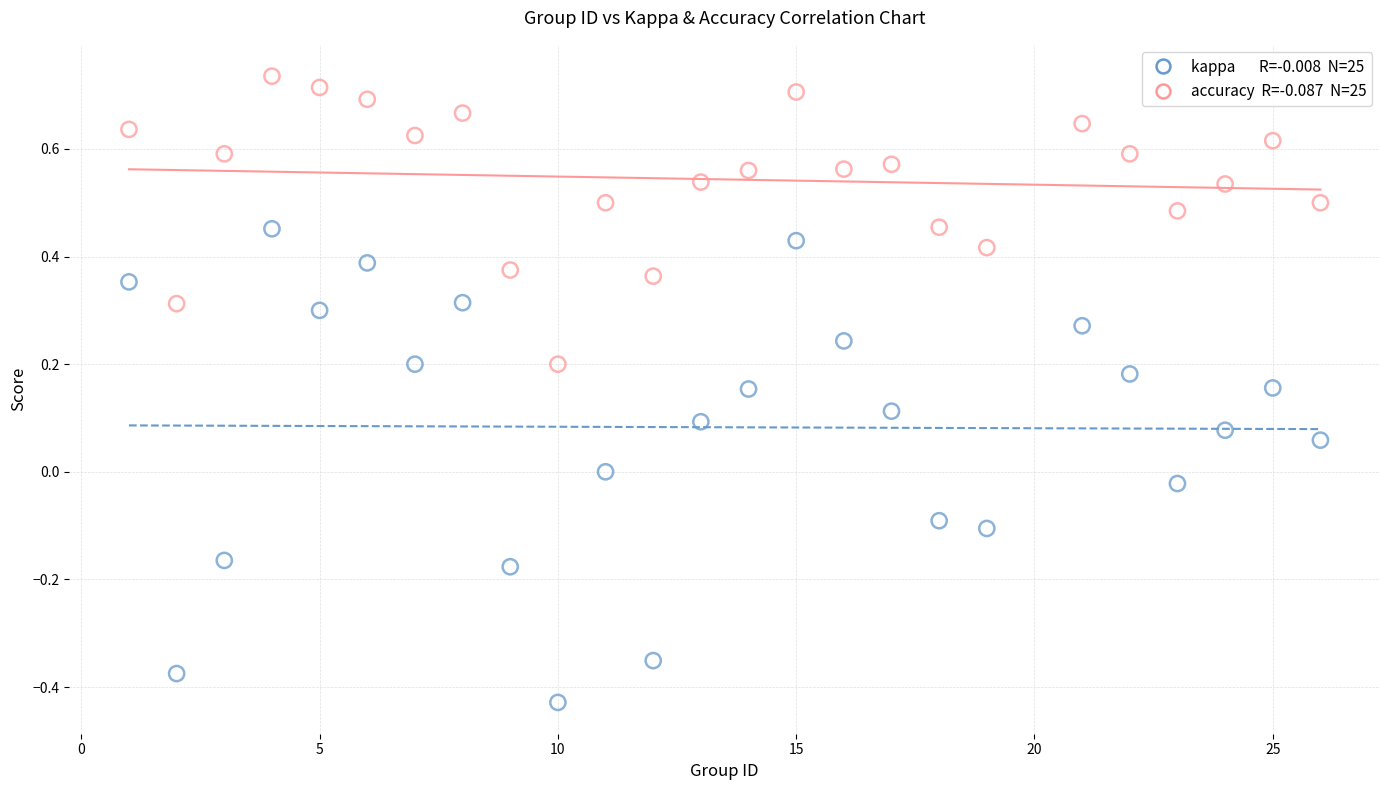

Across all data points, what is the range of Y values (max minus min)?

1.2